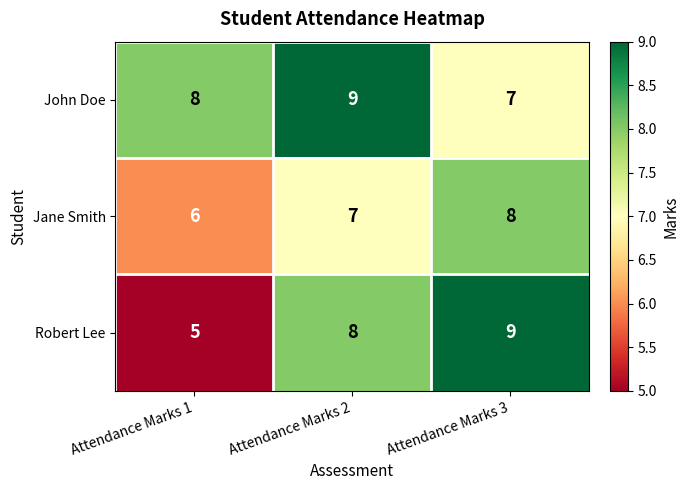

True or false: Robert Lee has a value of 9 at Attendance Marks 3.

True